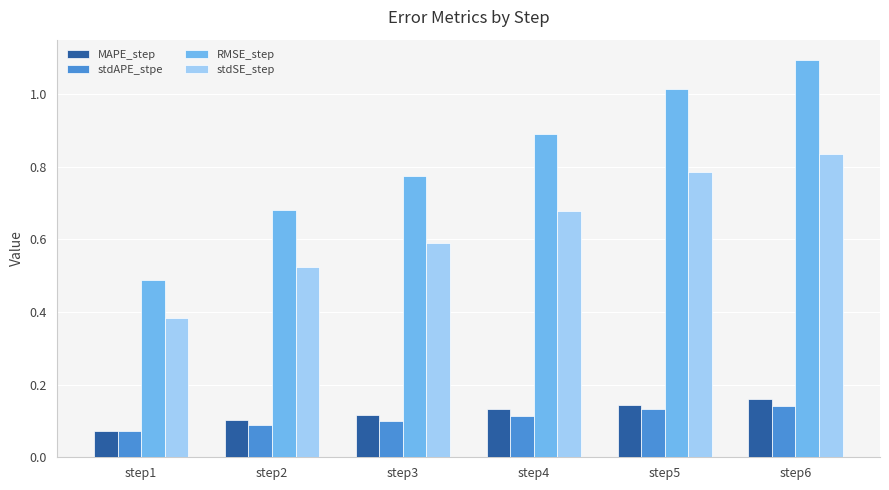

The MAPE_step series shows 0.3 at step6. True or false?

False